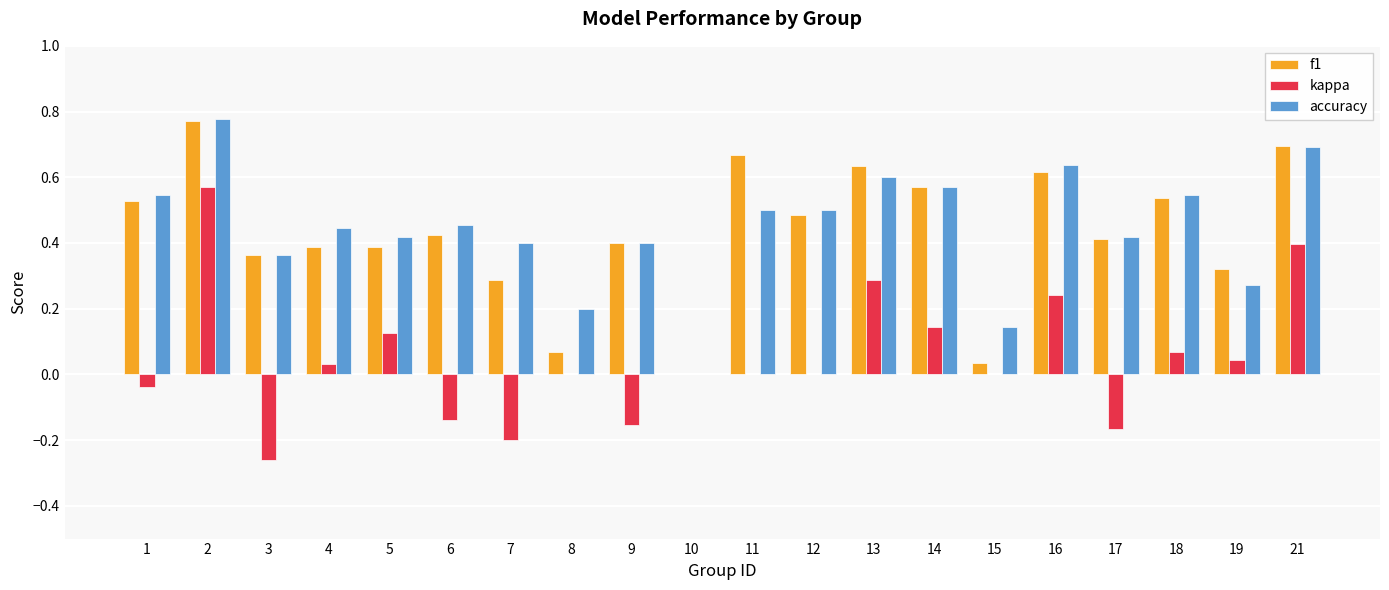

The value of accuracy at 11 is 0.5. True or false?

True